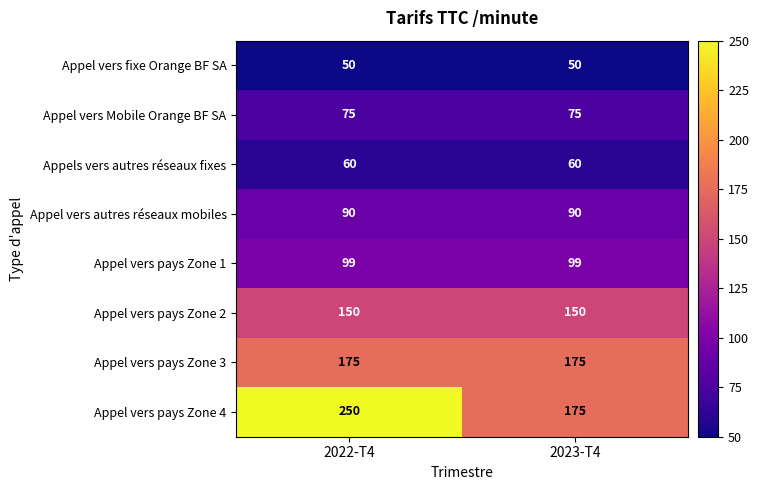

What is the average value of the Appel vers pays Zone 1 series?

99